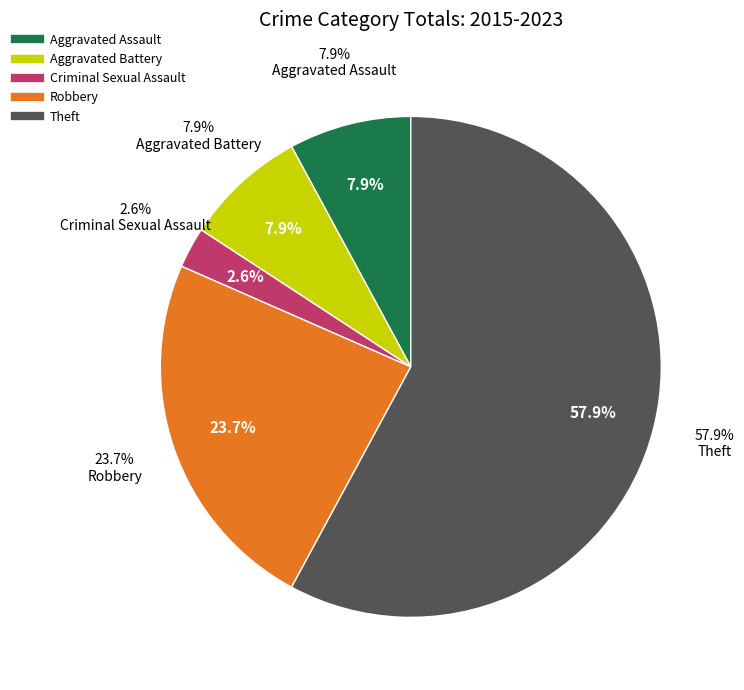

Rank the categories by value from lowest to highest.

Criminal Sexual Assault, Aggravated Assault, Aggravated Battery, Robbery, Theft